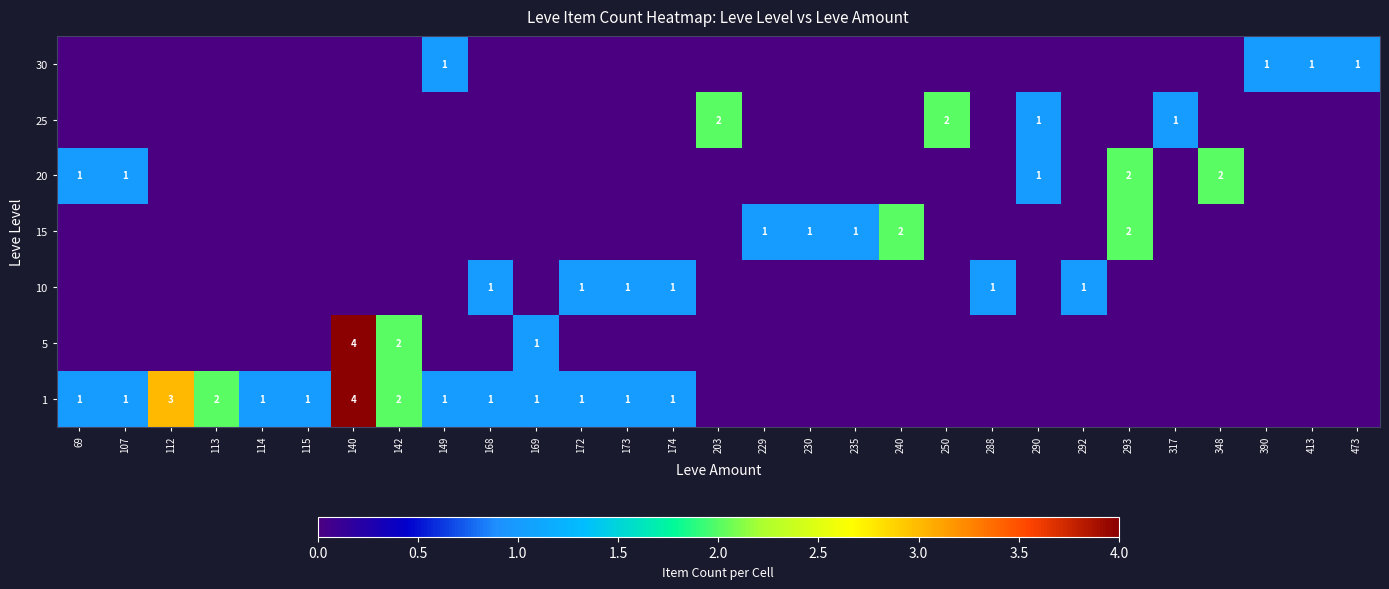

At how many categories does at least one series exceed 2?

2